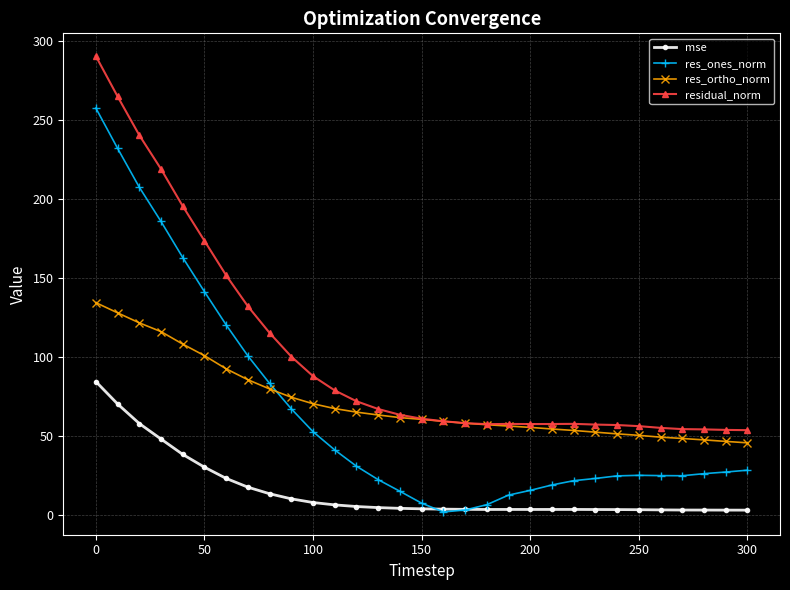

True or false: residual_norm and mse intersect in this chart.

False